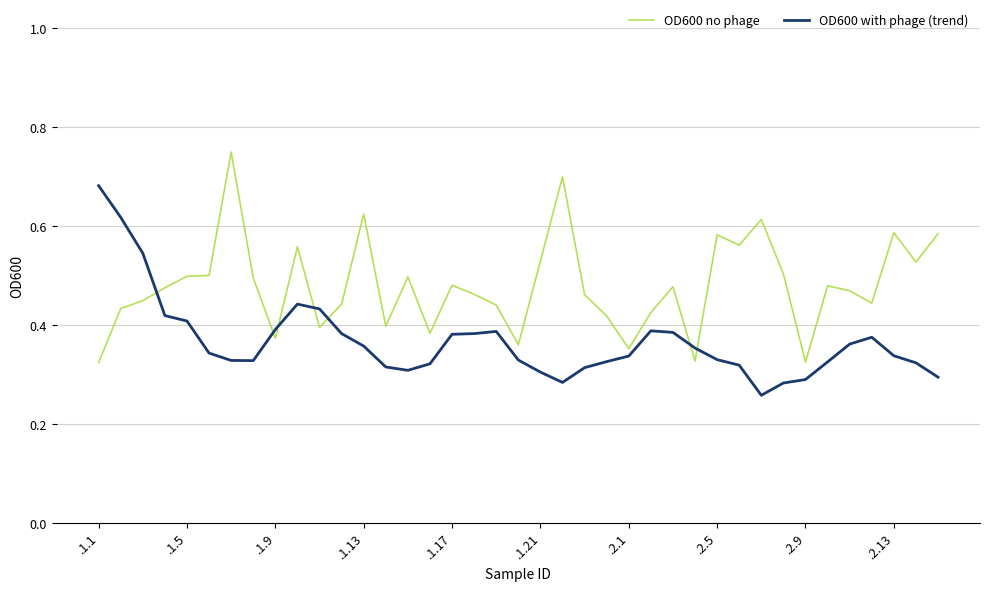

How many times do OD600 with phage (trend) and OD600 no phage cross each other?

7